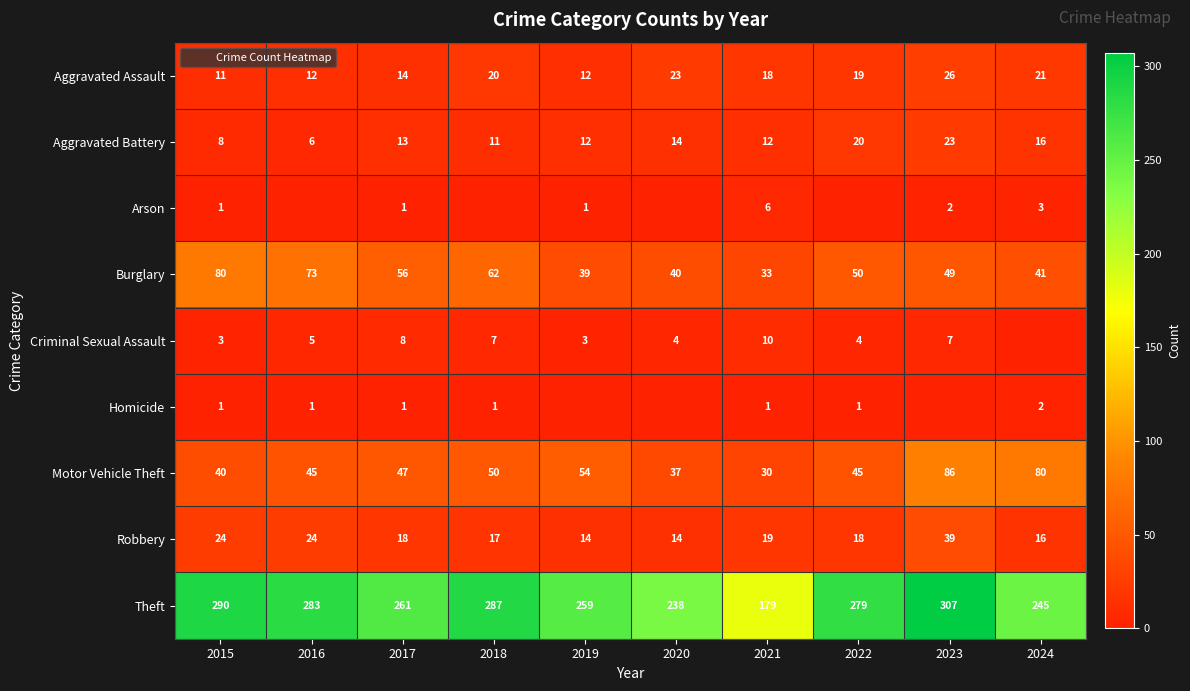

What is the difference between the highest and lowest values at 2018?

287